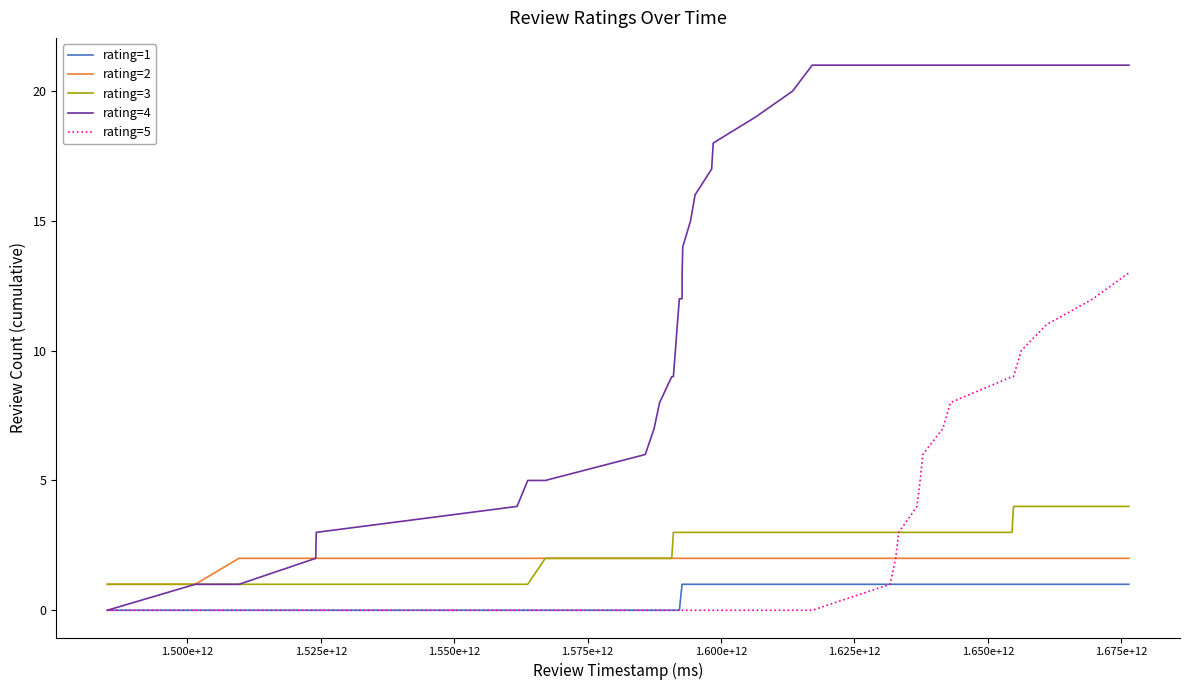

Rank the series by their maximum value, from highest to lowest.

rating=4, rating=5, rating=3, rating=2, rating=1